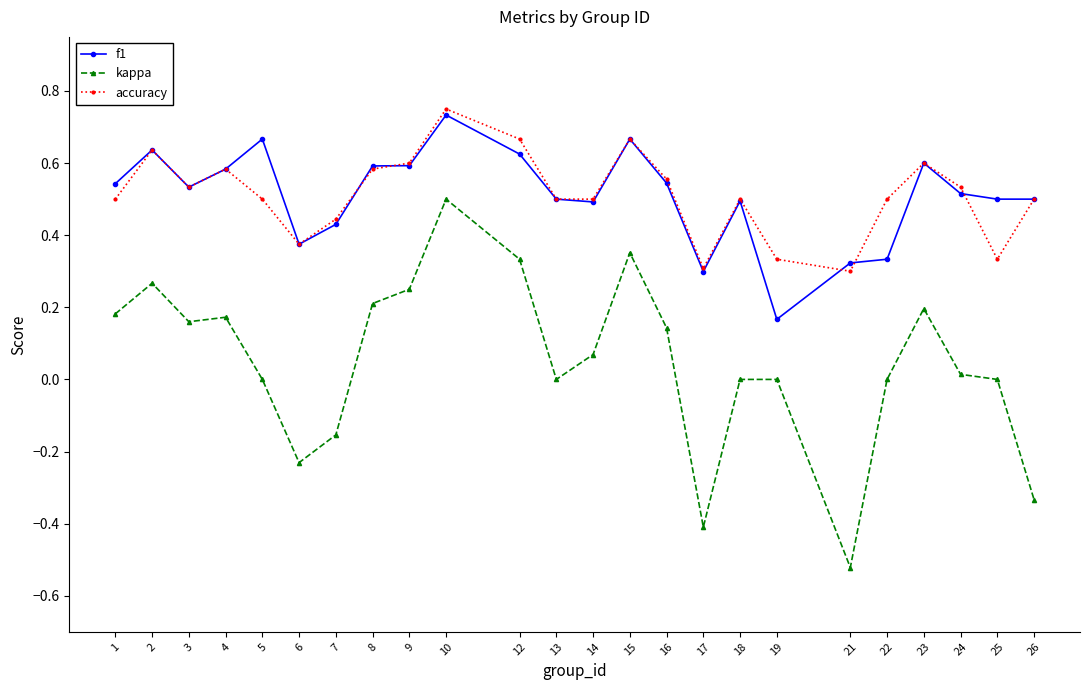

Where does the kappa series first go above 0?

1